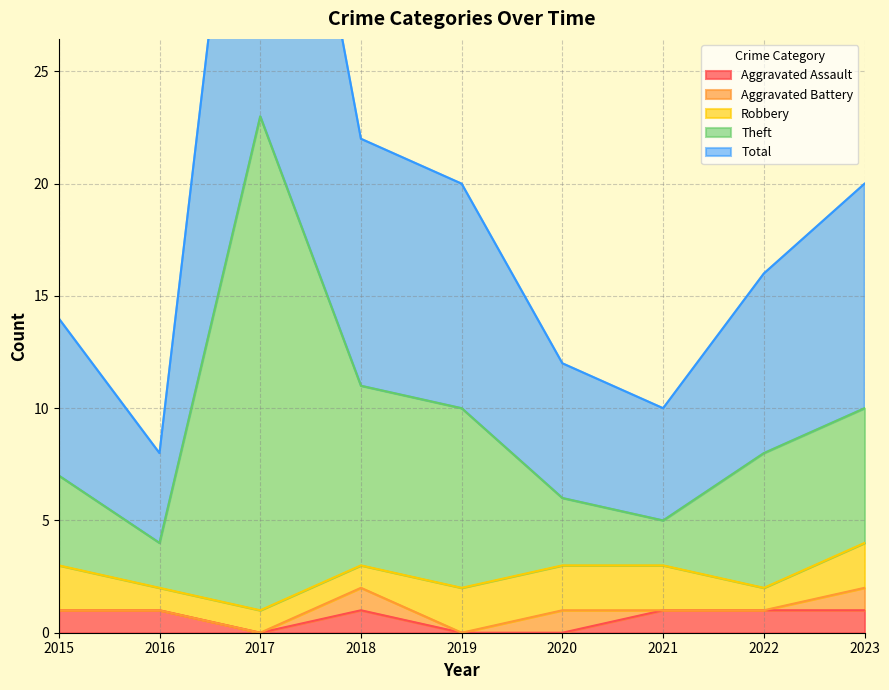

What value does the Total series have at 2019, to the nearest 5?

20